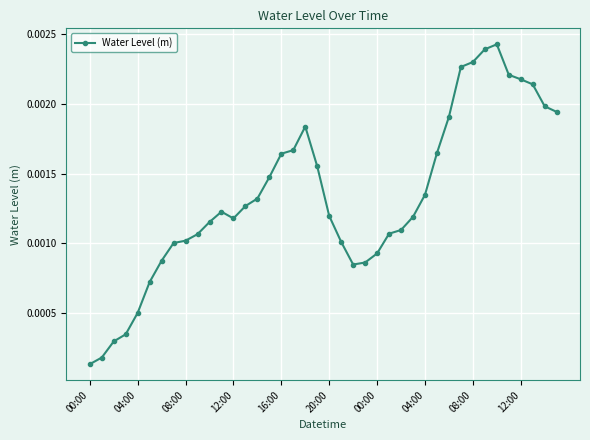

How many lines are shown in the chart?

1